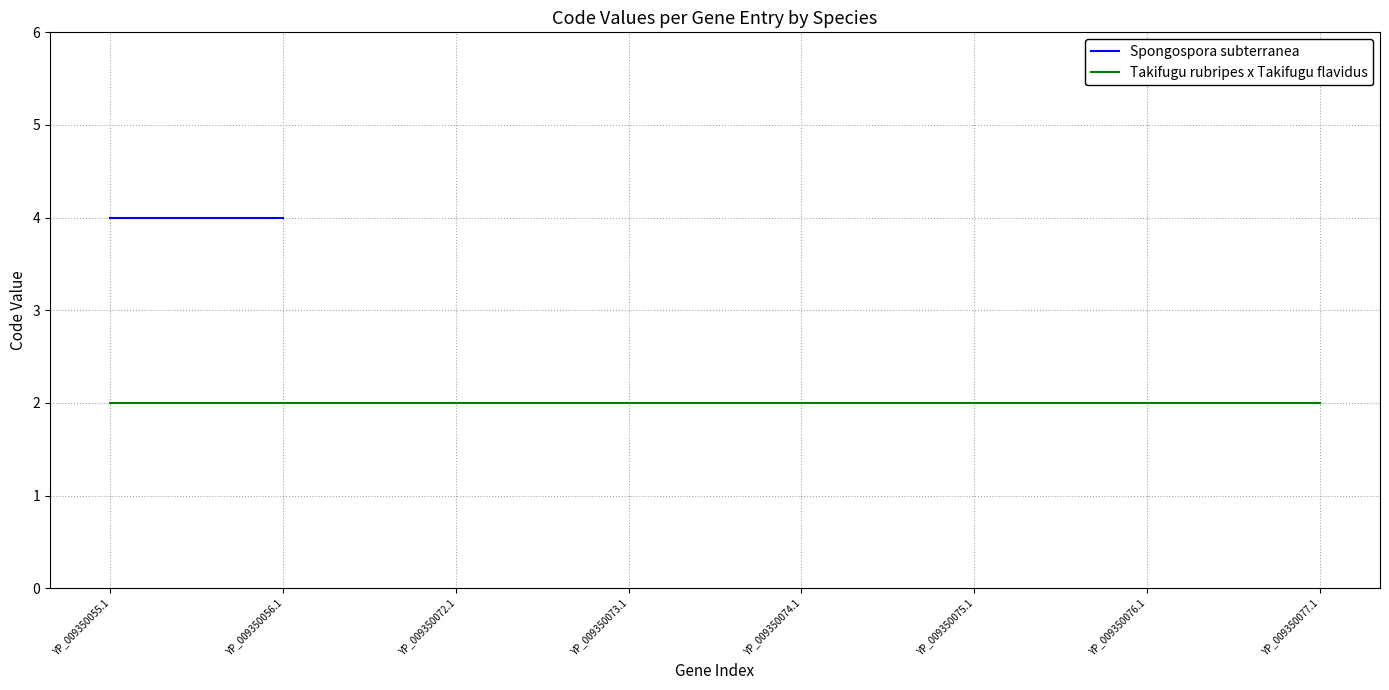

What is the label of the 8th point from the left?

YP_009350077.1